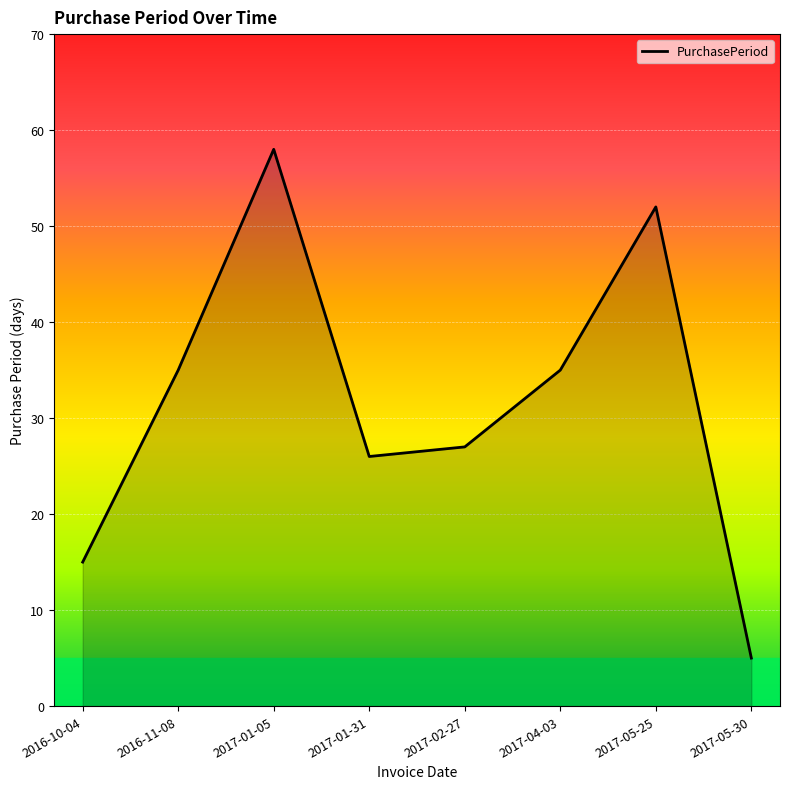

Does the chart have visible grid lines?

Yes